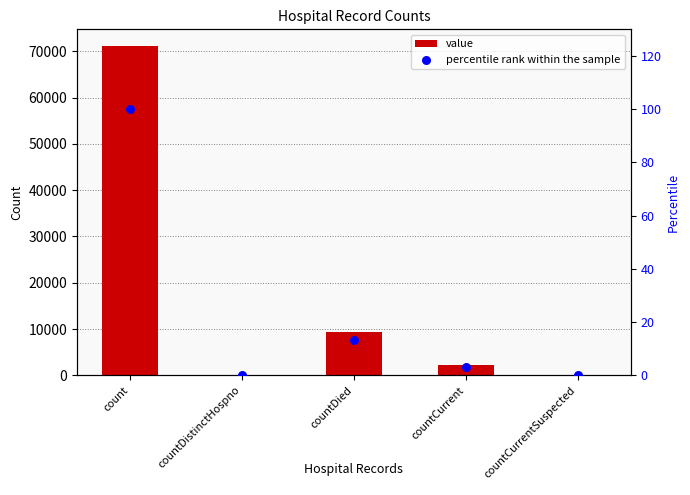

Which series contains the highest Y value?

value